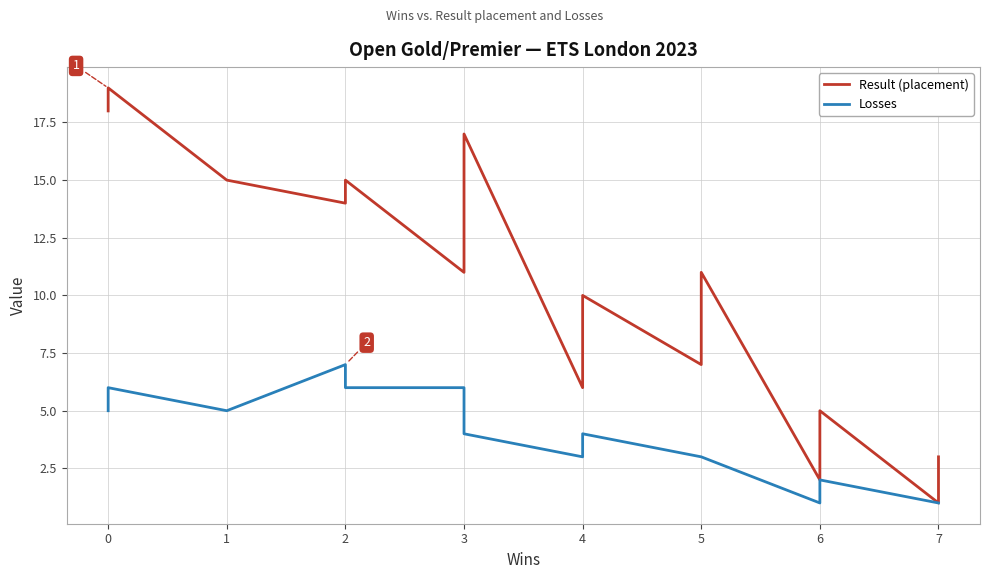

Which series has the largest range (max minus min)?

Result (placement)